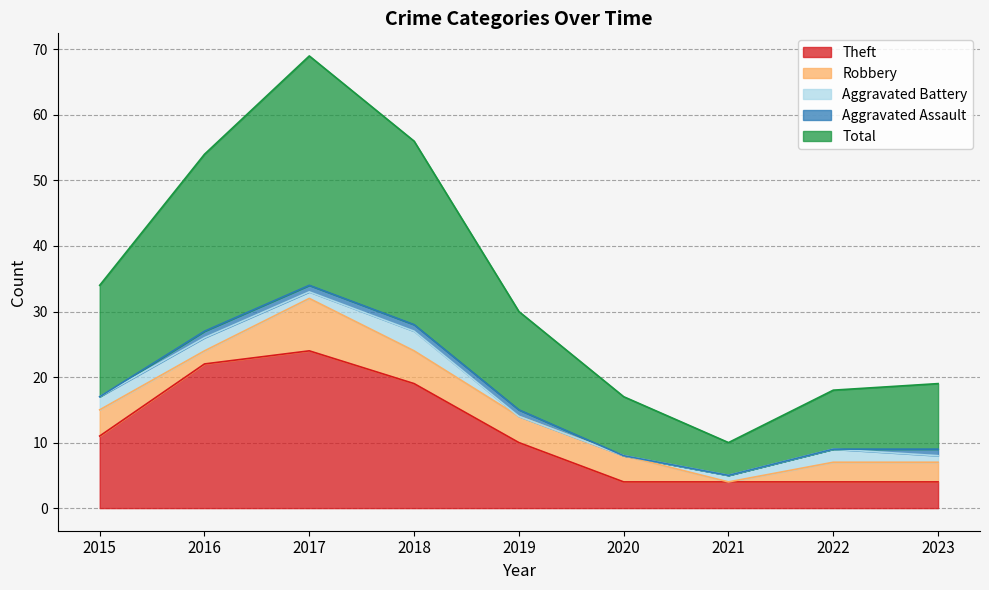

What are all the series names shown in the legend?

Theft, Robbery, Aggravated Battery, Aggravated Assault, Total